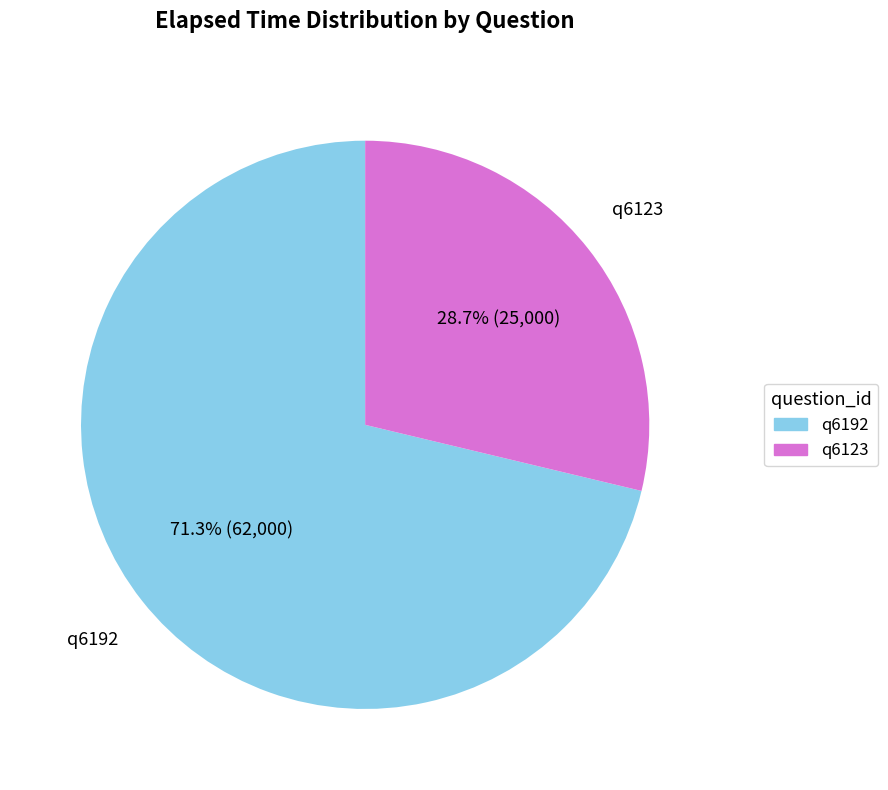

What percentage is the q6123 slice, to the nearest percent?

29%